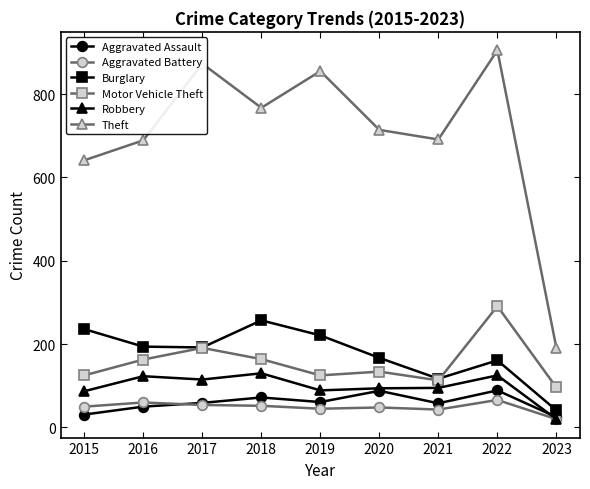

What is the difference between the maximum and second lowest values in the Burglary series?

140